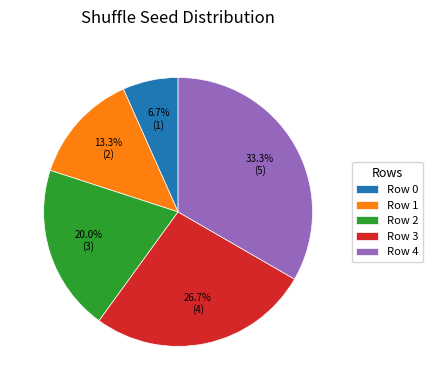

True or false: Row 1 accounts for 13% of the total.

True